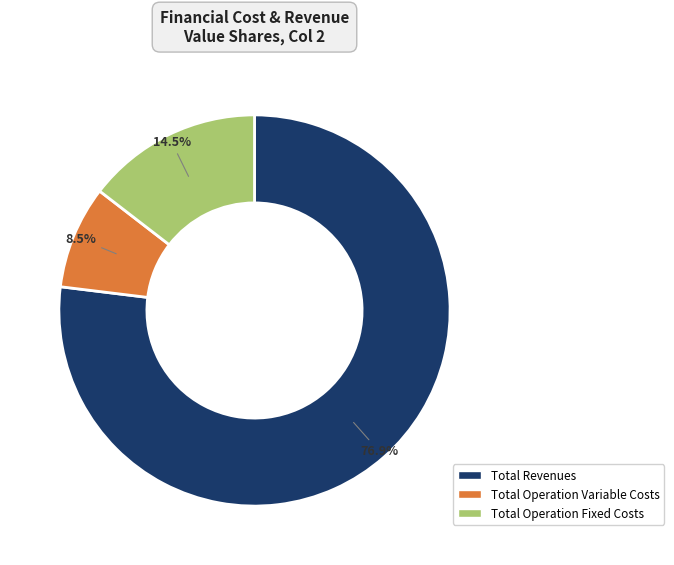

Rank the categories by value from lowest to highest.

Total Operation Variable Costs, Total Operation Fixed Costs, Total Revenues